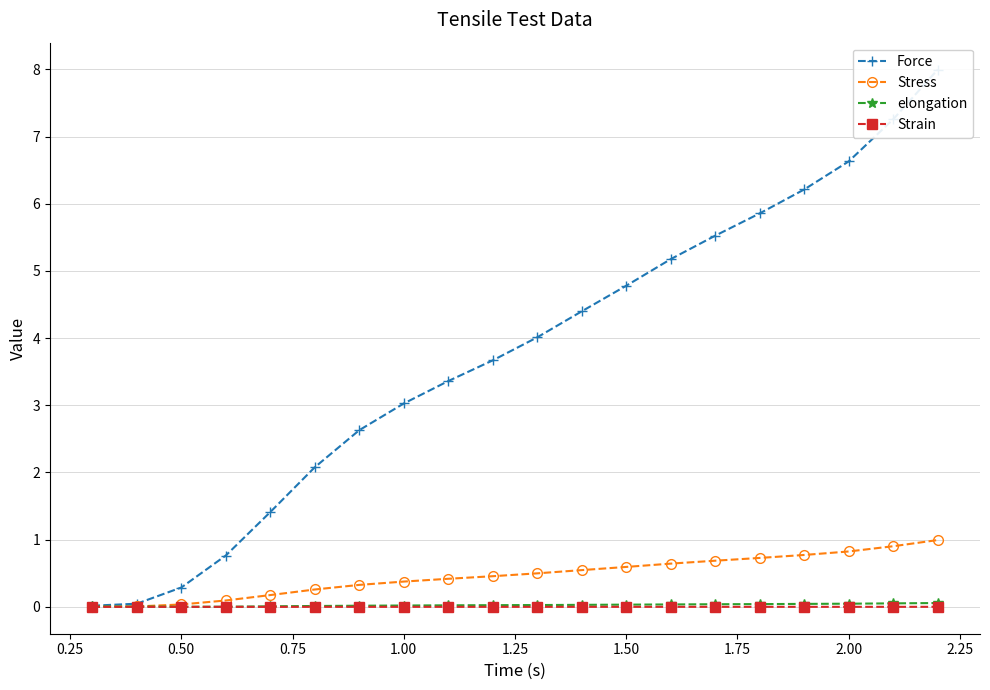

True or false: Stress has a value of 1.3 at 2.00.

False